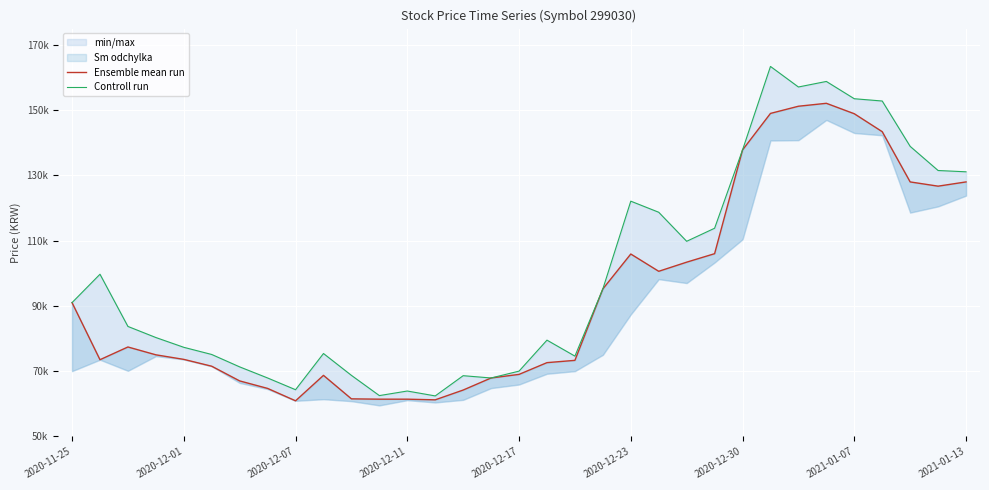

At 2020-12-17, list the series in order from smallest to largest.

Ensemble mean run, Controll run